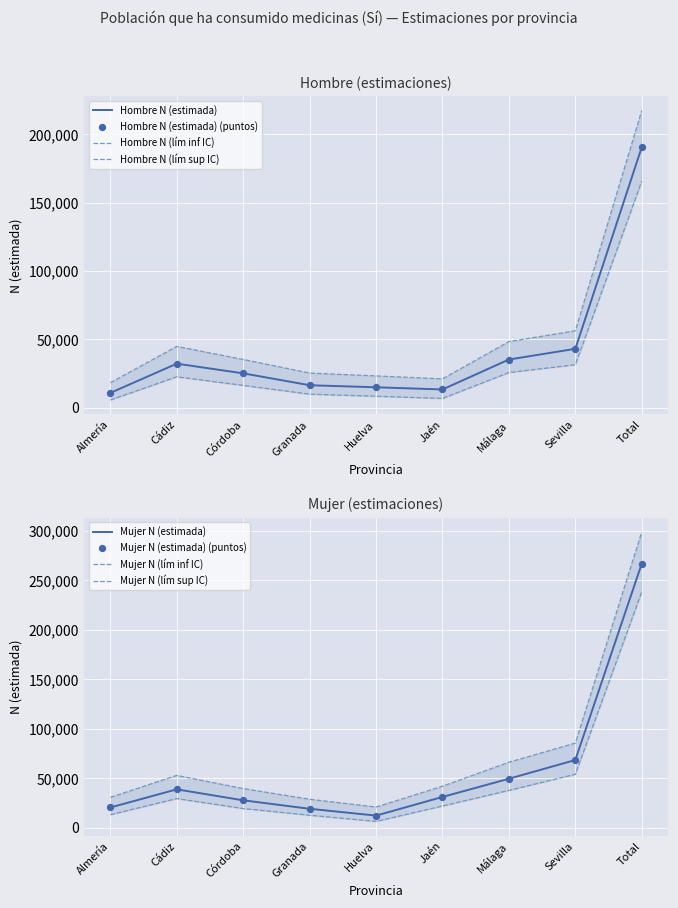

Which series has the widest spread of Y values?

Mujer N (lím sup IC)